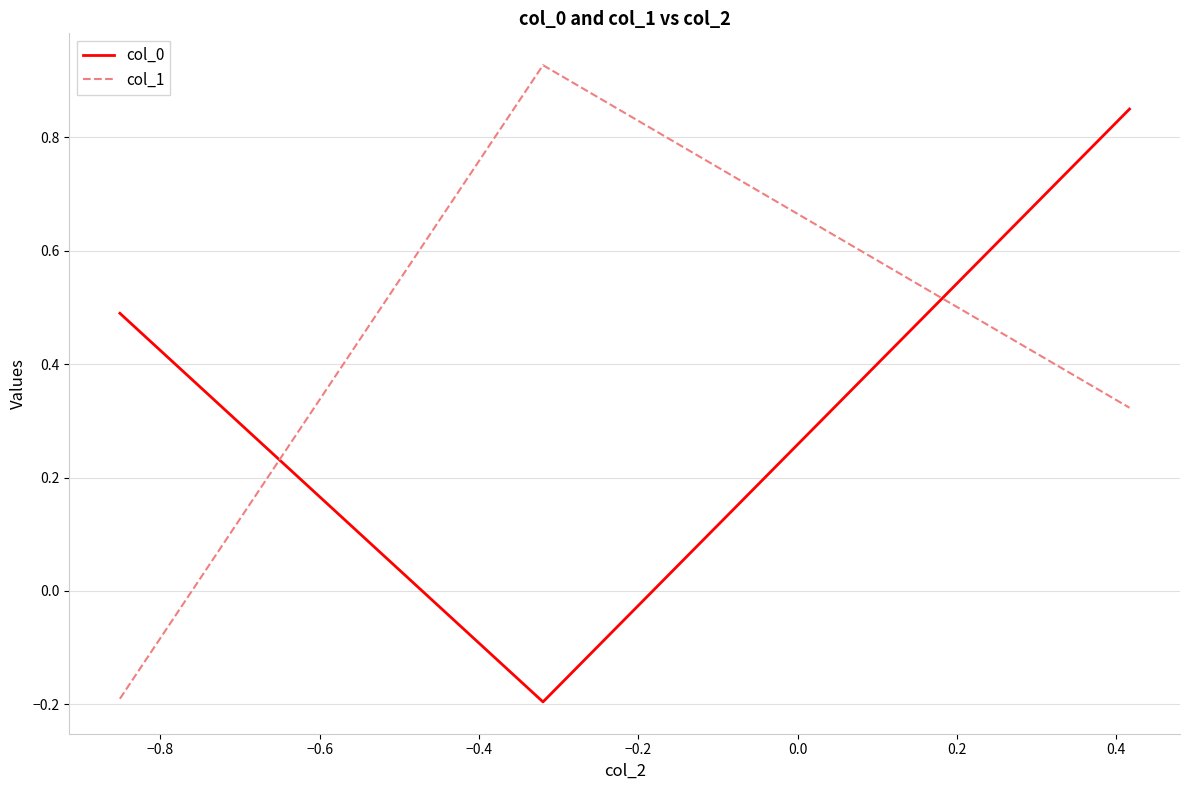

How many values in the col_1 series are below 0?

1